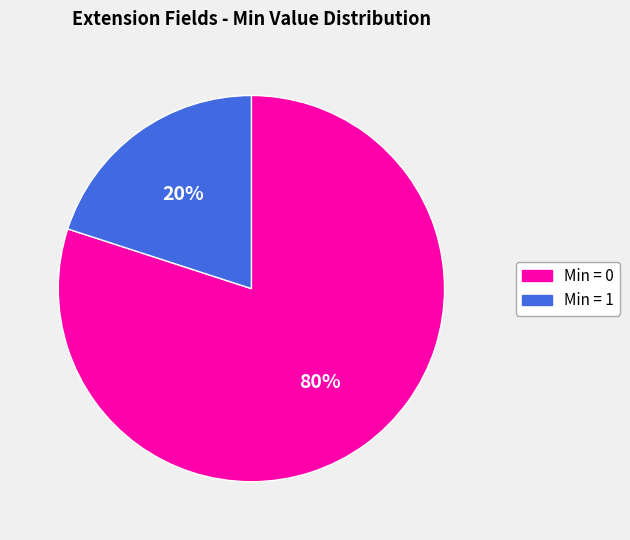

To the nearest percent, what is the difference between the Min = 1 and Min = 0 slice percentages?

60%